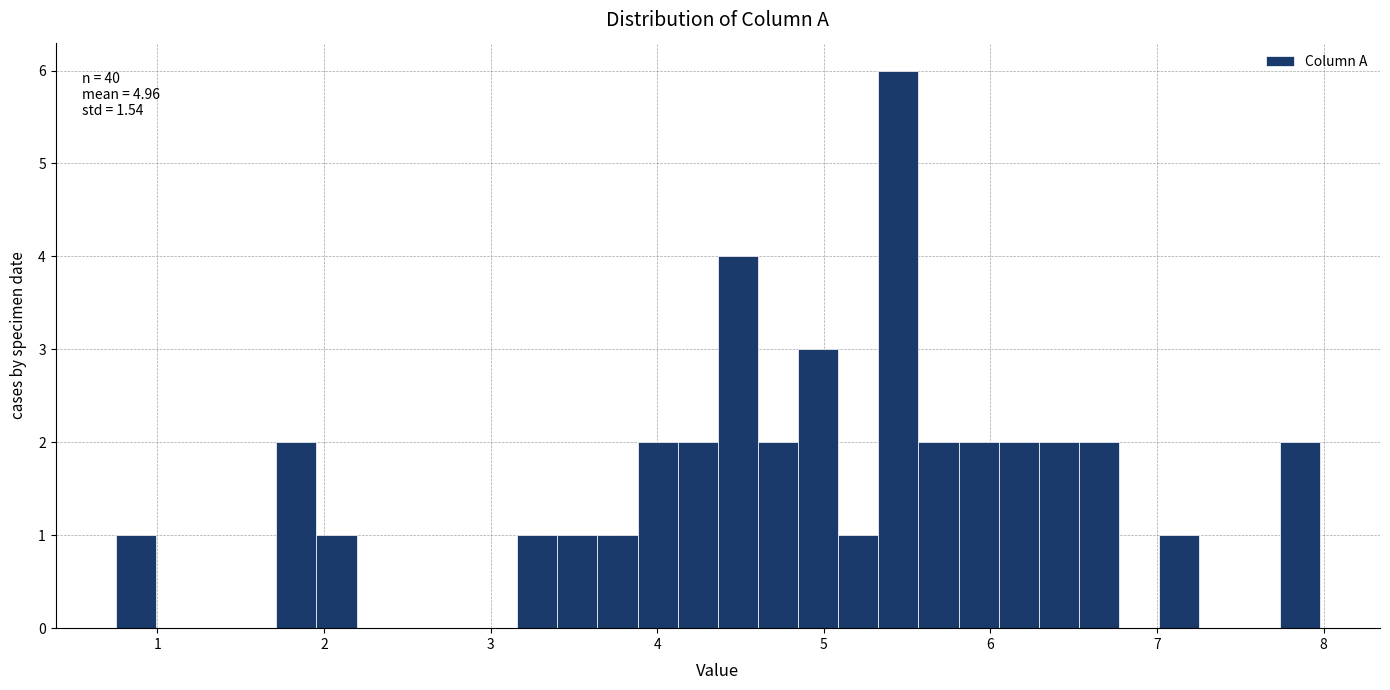

Around what value on the x-axis is the tallest bar? Give the approximate position of its centre, as read against the axis.

5.4